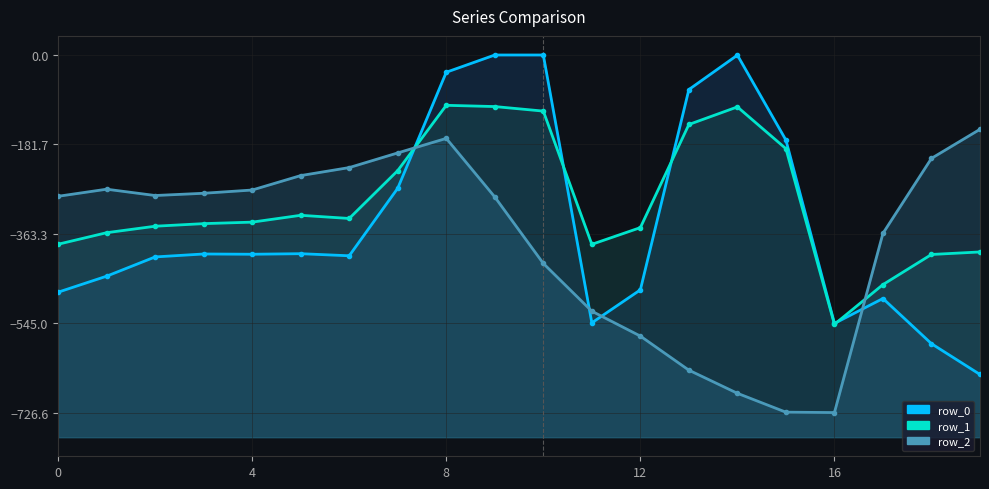

At which category does the chart reach its minimum across all series?

16